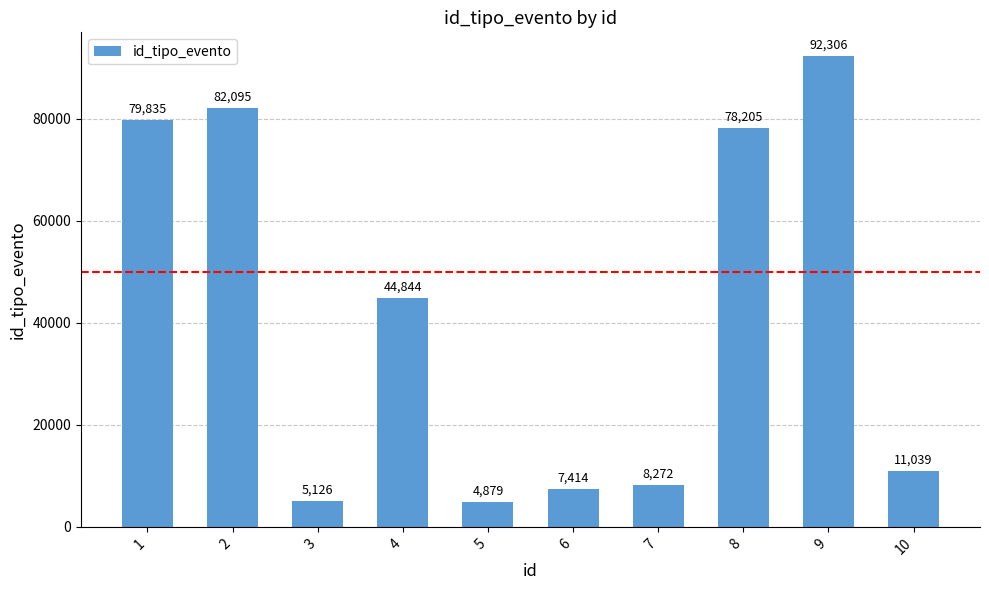

How many categories are shown in the chart?

10